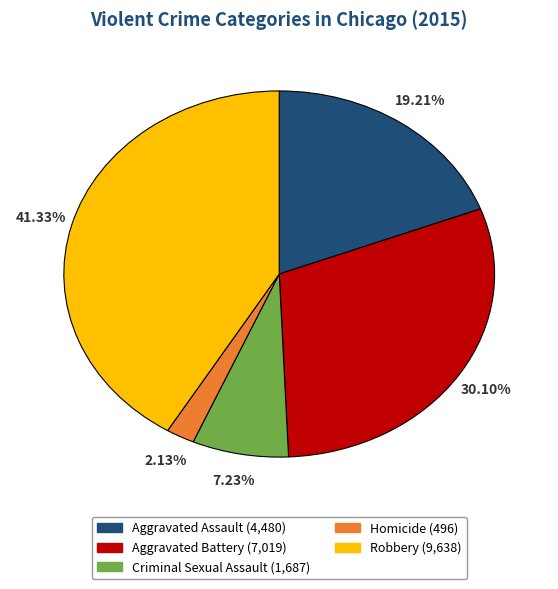

How many slices are in this pie chart?

5